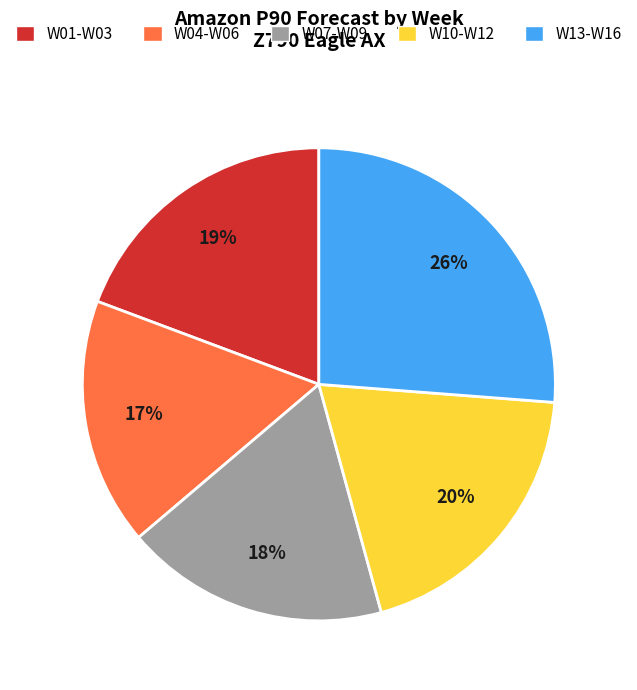

What is the smallest slice in the pie chart?

W04-W06